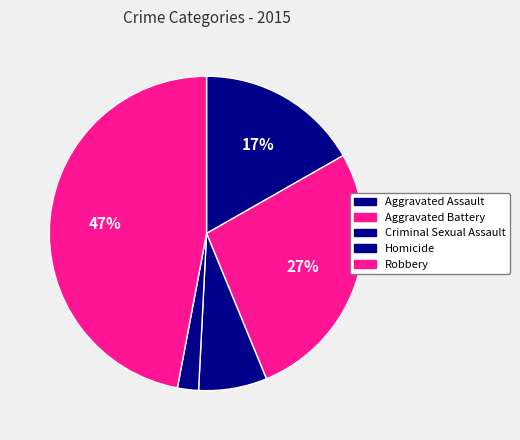

The Robbery slice represents 47% of the pie. True or false?

True